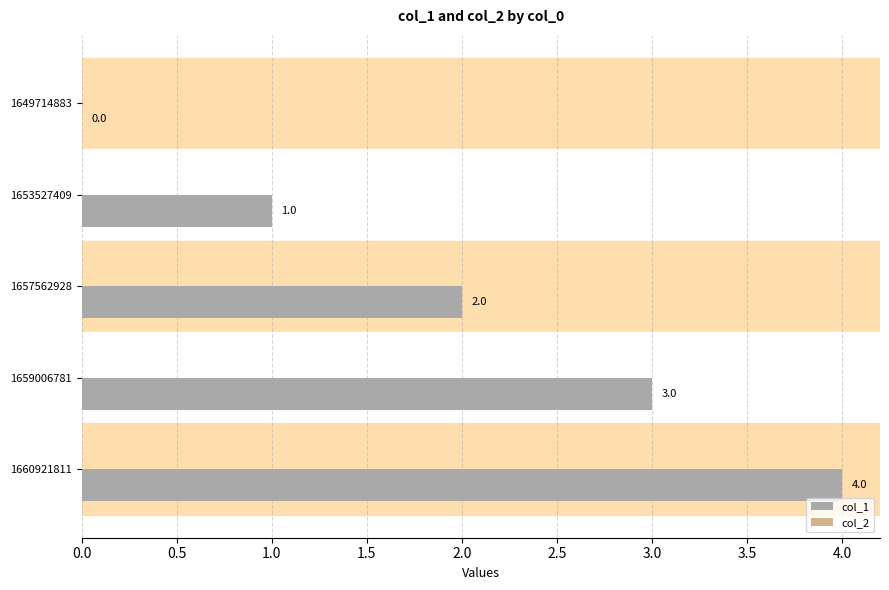

What is the greatest value displayed?

4